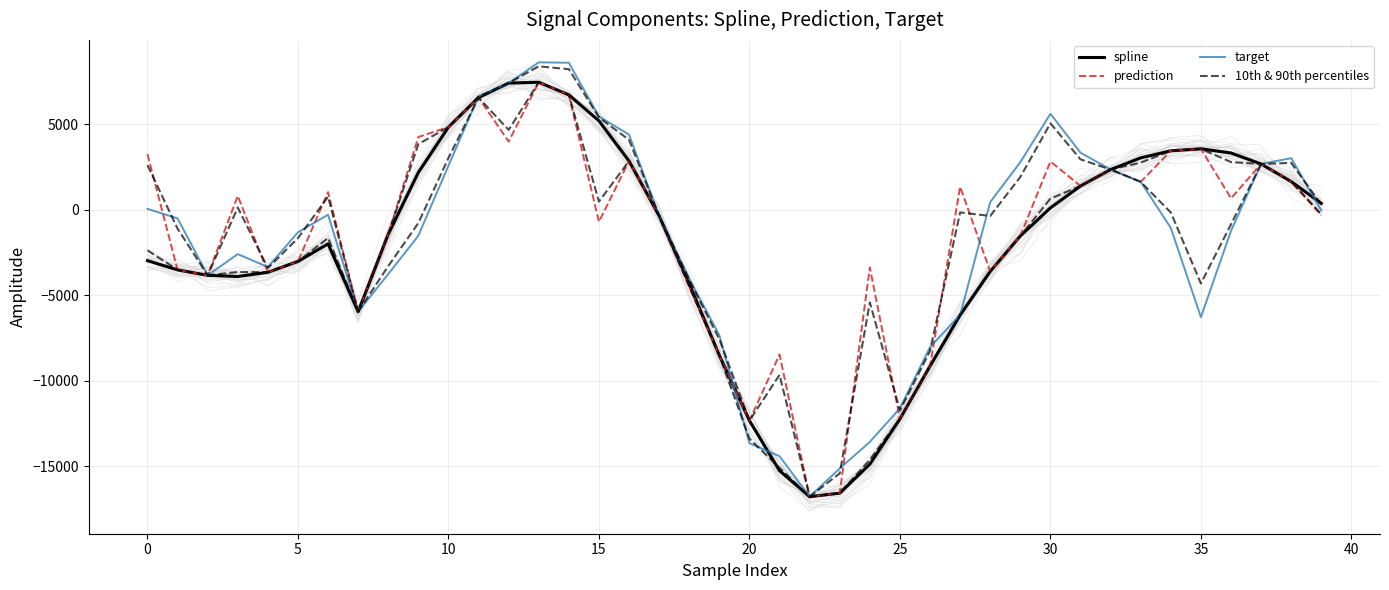

Reading left to right, transcribe all the data shown in this chart.

spline: -2990.0	-3529.2	-3847.0	-3915.3	-3669.1	-3034.3	-2006.1	-5974.7	-1440.1	2168.4	4824.7	6547.3	7397.8	7443.8	6707.8	5186.5	2839.0	-373.0	-4342.7	-8528.7	-12346.2	-15273.3	-16794.0	-16587.3	-14892.1	-12244.6	-9153.3	-6172.5	-3617.5	-1545.8	97.3	1378.9	2340.4	3022.6	3435.4	3552.1	3306.8	2665.0	1634.7	362.5
prediction: 3241.6	-3529.2	-3847.0	800.6	-3669.1	-3034.3	1020.0	-5974.7	-1440.1	4244.0	4824.7	6547.3	3975.2	7443.8	6707.8	-715.7	2839.0	-373.0	-4529.0	-8528.7	-12346.2	-8479.0	-16794.0	-16587.3	-3391.6	-12244.6	-9153.3	1332.9	-3617.5	-1545.8	2811.2	1378.9	2340.4	1617.7	3435.4	3552.1	653.0	2665.0	1634.7	-335.2
target: 40.6	-515.5	-3847.0	-2606.3	-3363.0	-1331.2	-301.3	-5974.7	-3771.8	-1526.8	2569.7	6617.9	7397.8	8610.1	8585.6	5442.0	4381.9	-373.0	-4051.3	-7352.3	-13670.3	-14424.7	-16794.0	-15141.8	-13590.4	-11625.6	-8041.0	-6172.5	436.4	2768.3	5600.7	3324.4	2340.4	1622.1	-1074.6	-6293.7	-1244.0	2665.0	3005.8	-43.8
10th & 90th percentiles: -2383.9	-3529.2	-3847.0	-3653.5	-3669.1	-3034.3	-1665.2	-5974.7	-3305.5	-787.8	3020.7	6547.3	4659.7	7443.8	6707.8	464.7	2839.0	-373.0	-4491.7	-8528.7	-13405.5	-15103.6	-16794.0	-16587.3	-14631.8	-12244.6	-9153.3	-6172.5	-3617.5	-1545.8	640.1	1378.9	2340.4	1618.6	-172.6	-4324.6	-864.6	2665.0	1634.7	-276.9